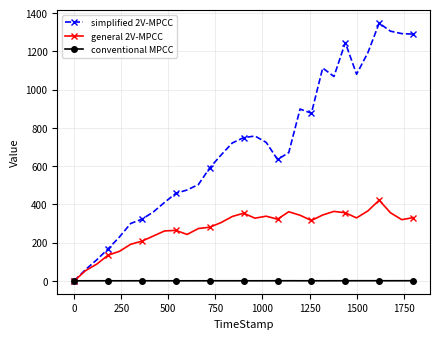

How many distinct data groups are displayed?

3